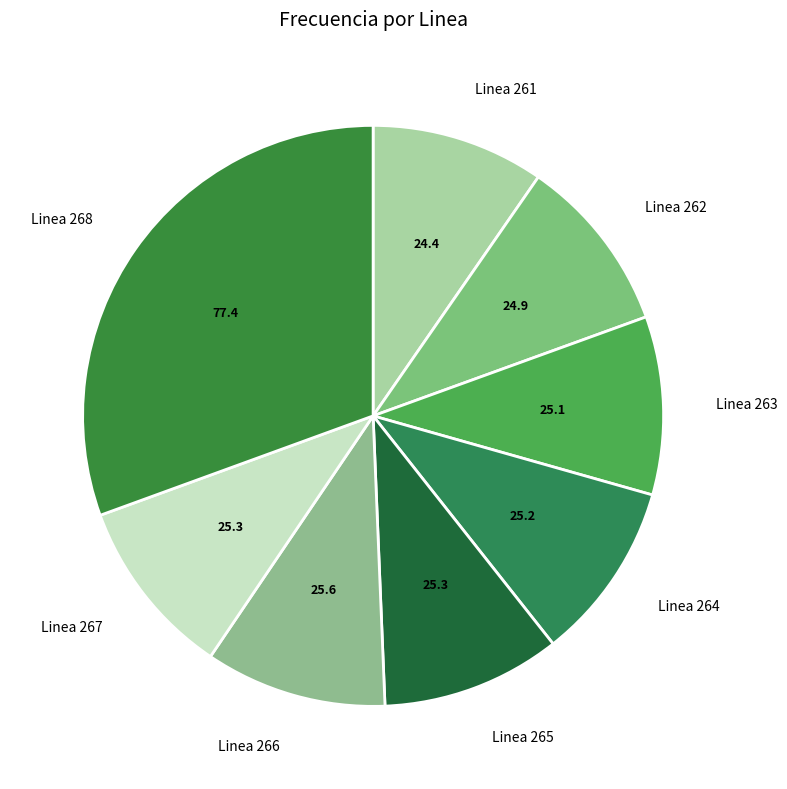

Count the number of slices in the pie.

8